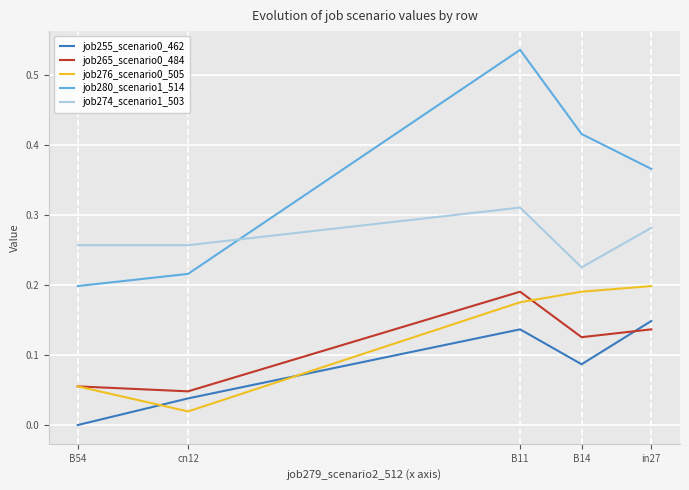

At which category is the sum across all series the highest?

B11